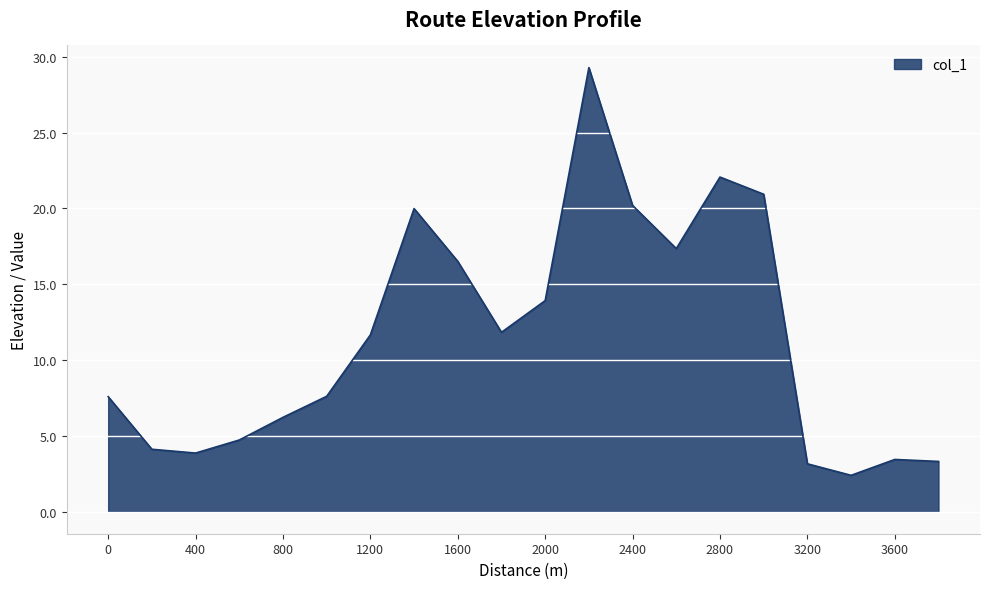

What is the maximum value shown in the chart?

29.3